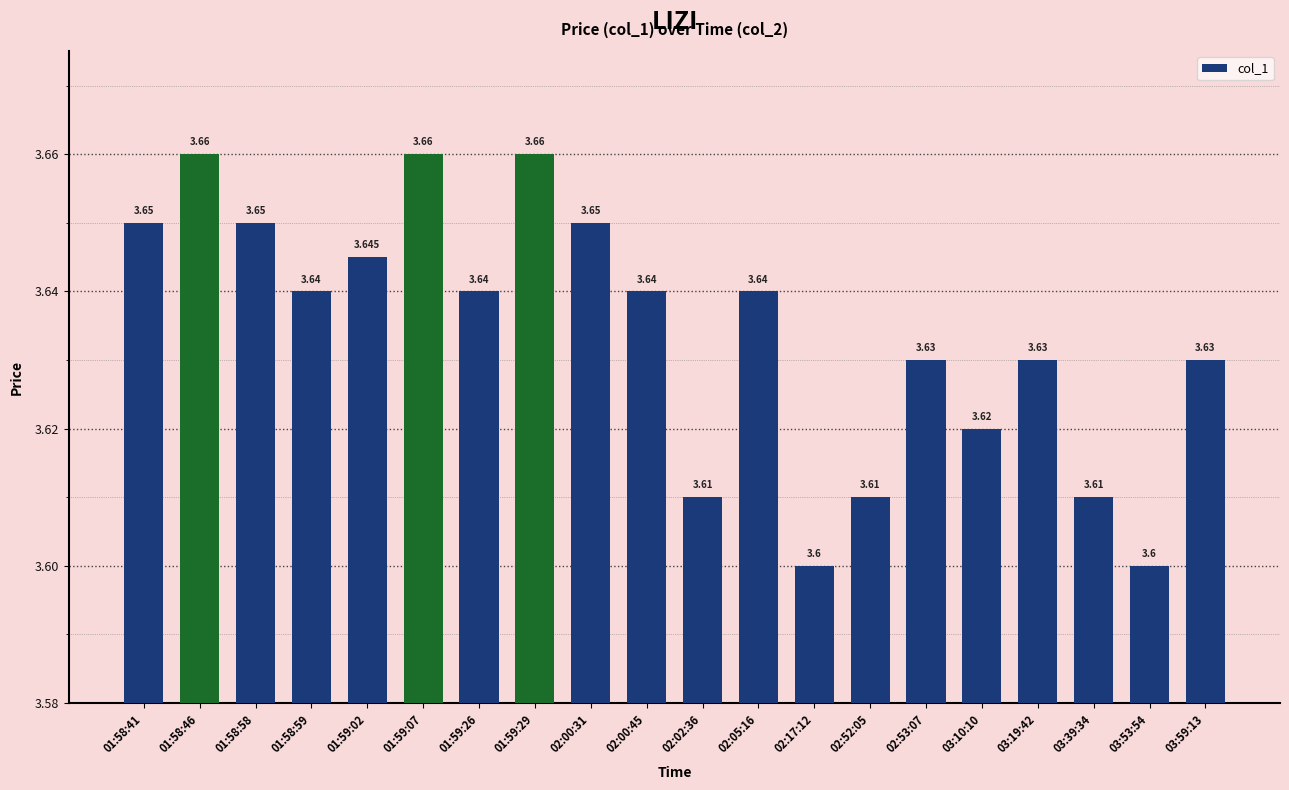

What is the difference between the maximum and minimum values?

0.1